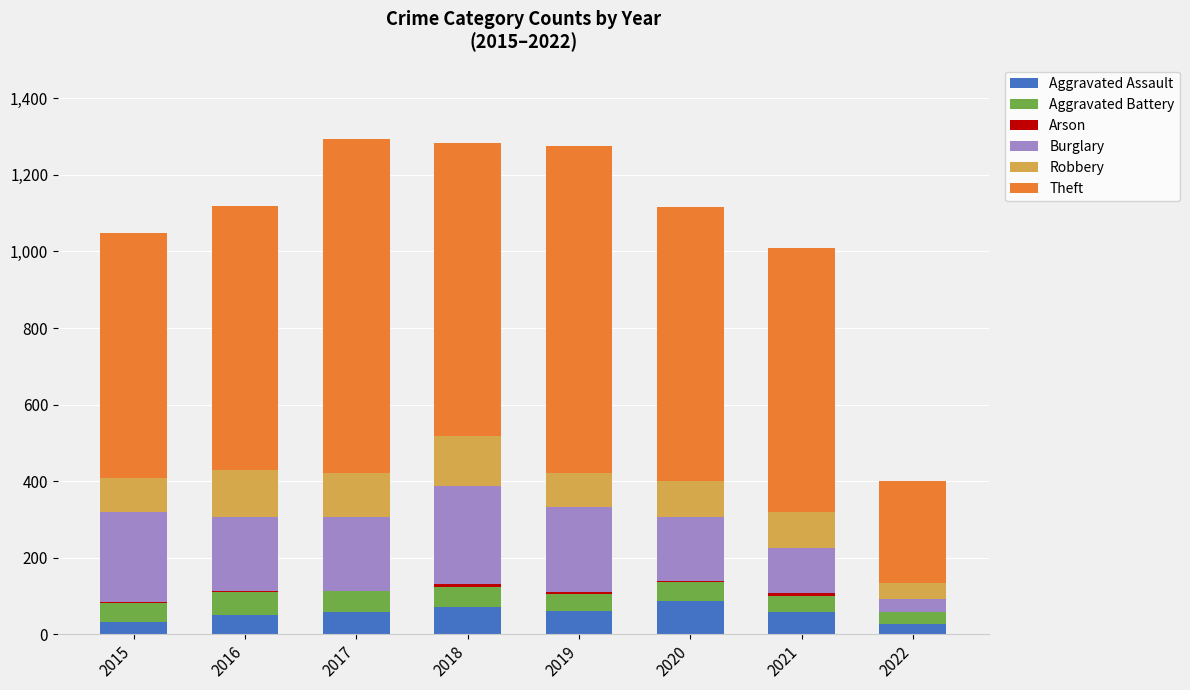

What is the highest value of the Aggravated Assault series?

88